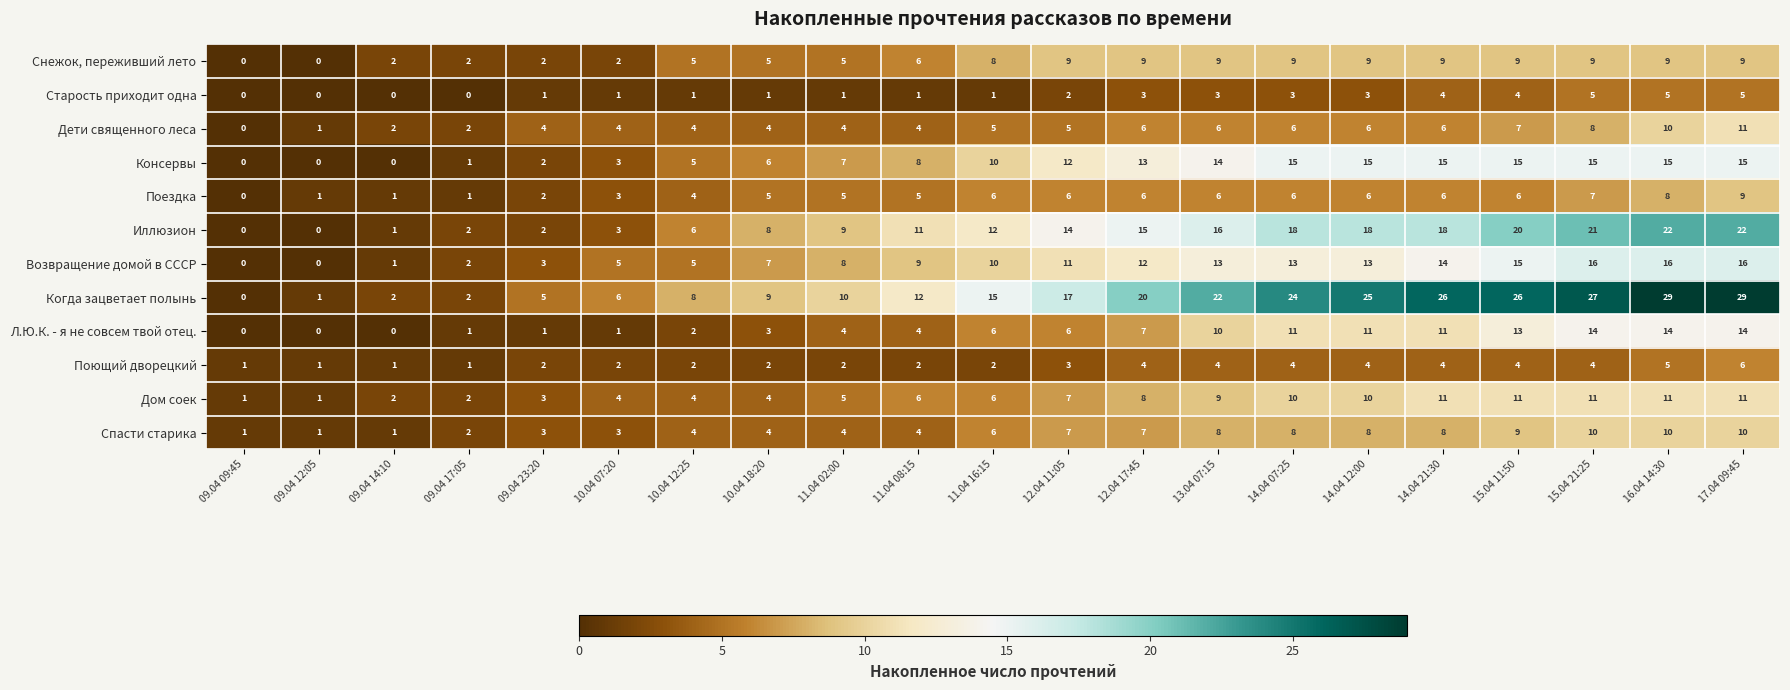

What is the total value across all series at 11.04 02:00?

64